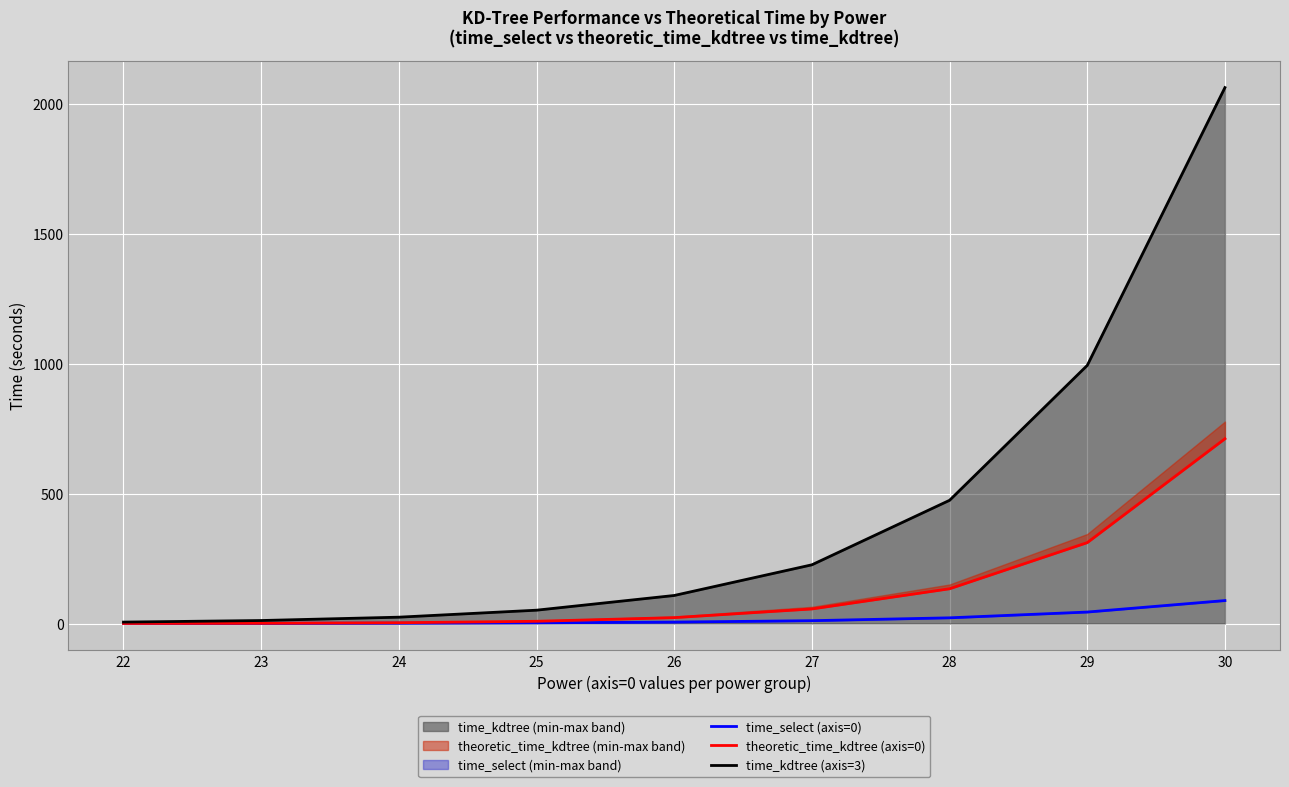

What is the total value across all series at 24?

28.6